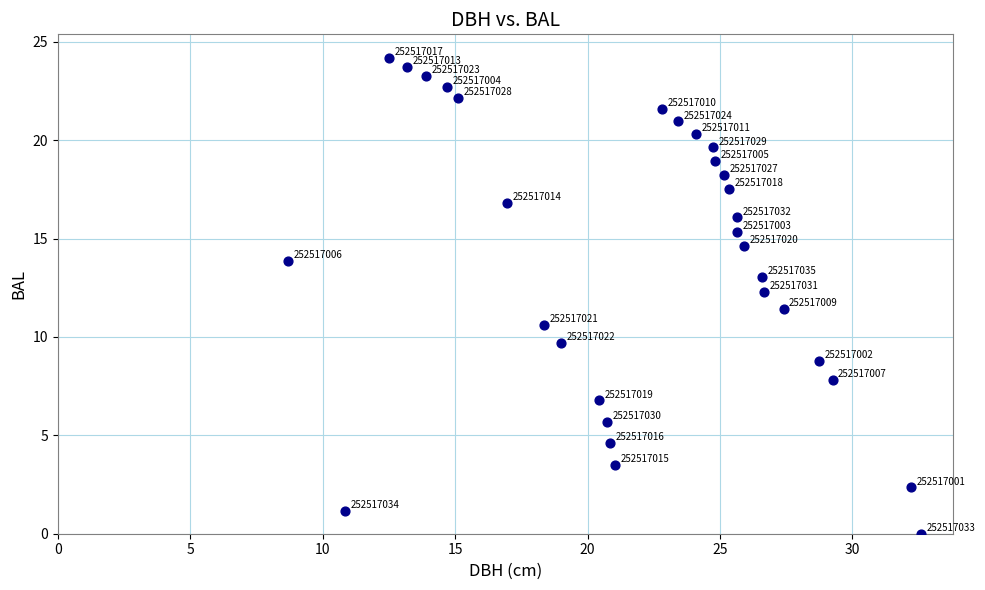

What Y value in the scatter plot is closest to 12?

12.3